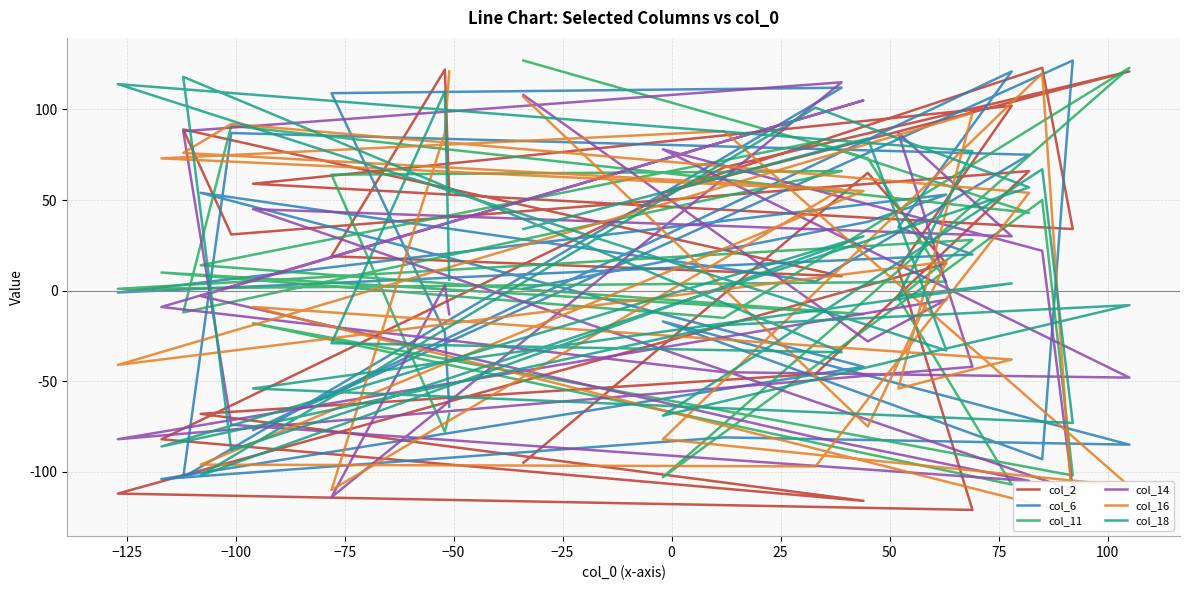

True or false: col_18 and col_11 intersect in this chart.

True